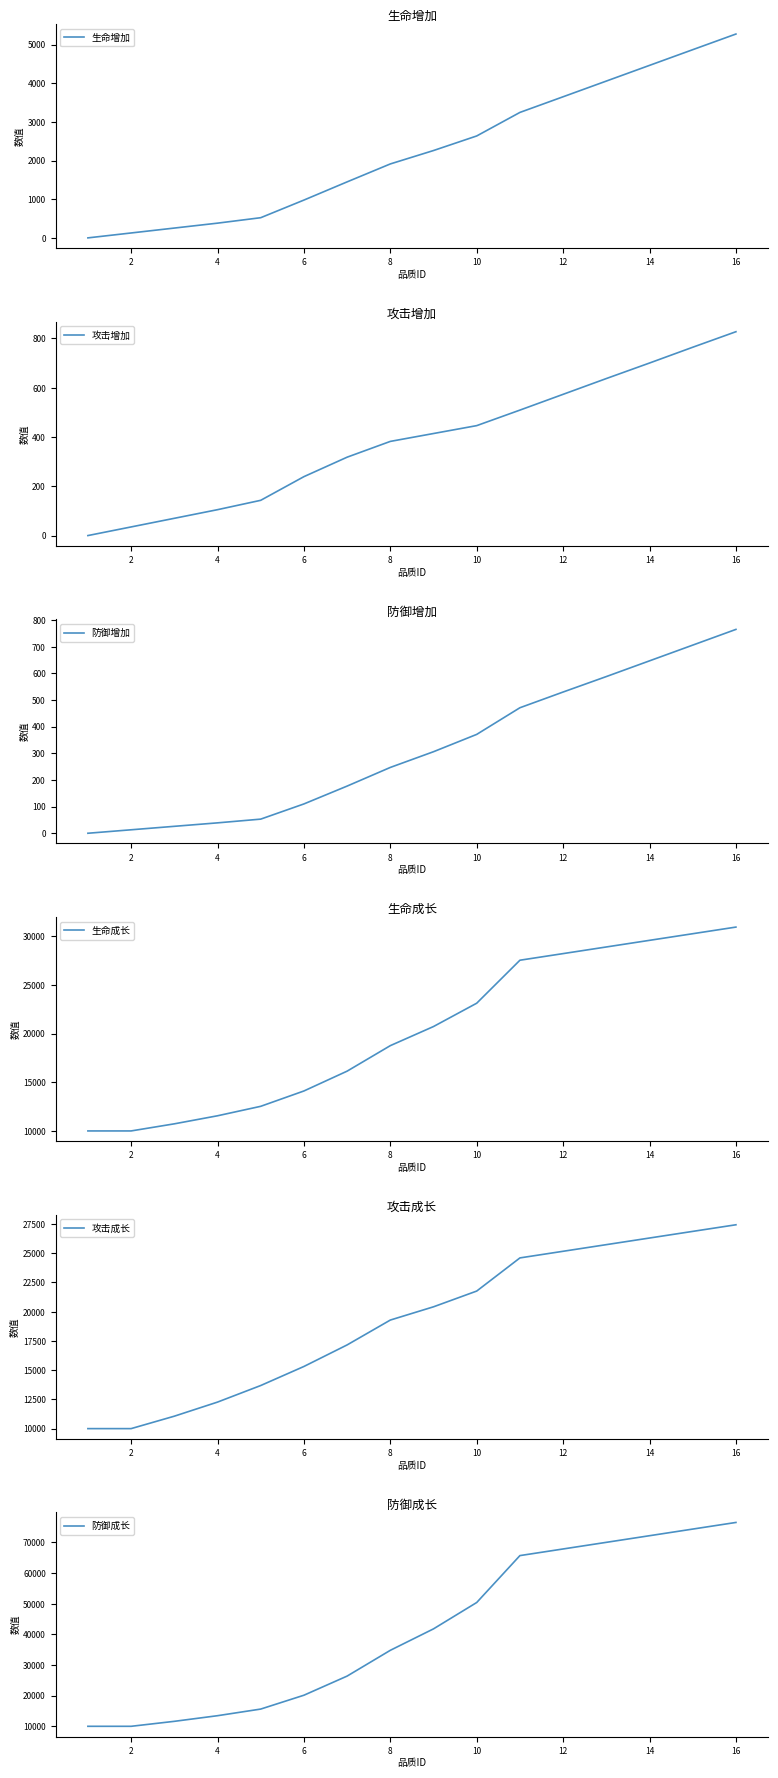

What is the maximum value for 生命增加?

5274